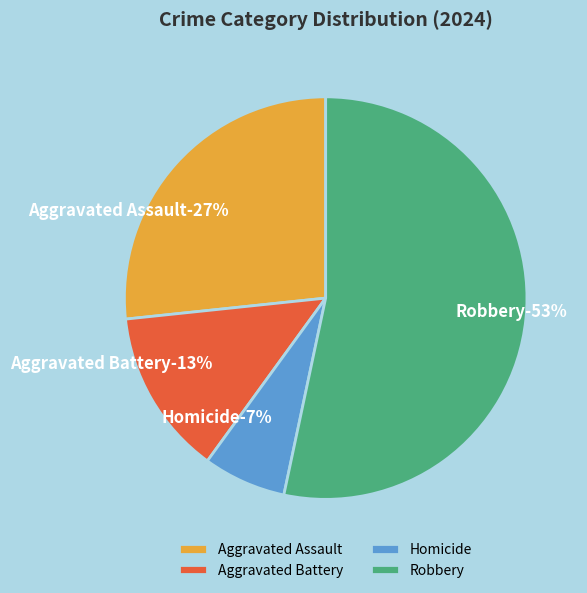

Between Homicide and Aggravated Battery, which is larger?

Aggravated Battery